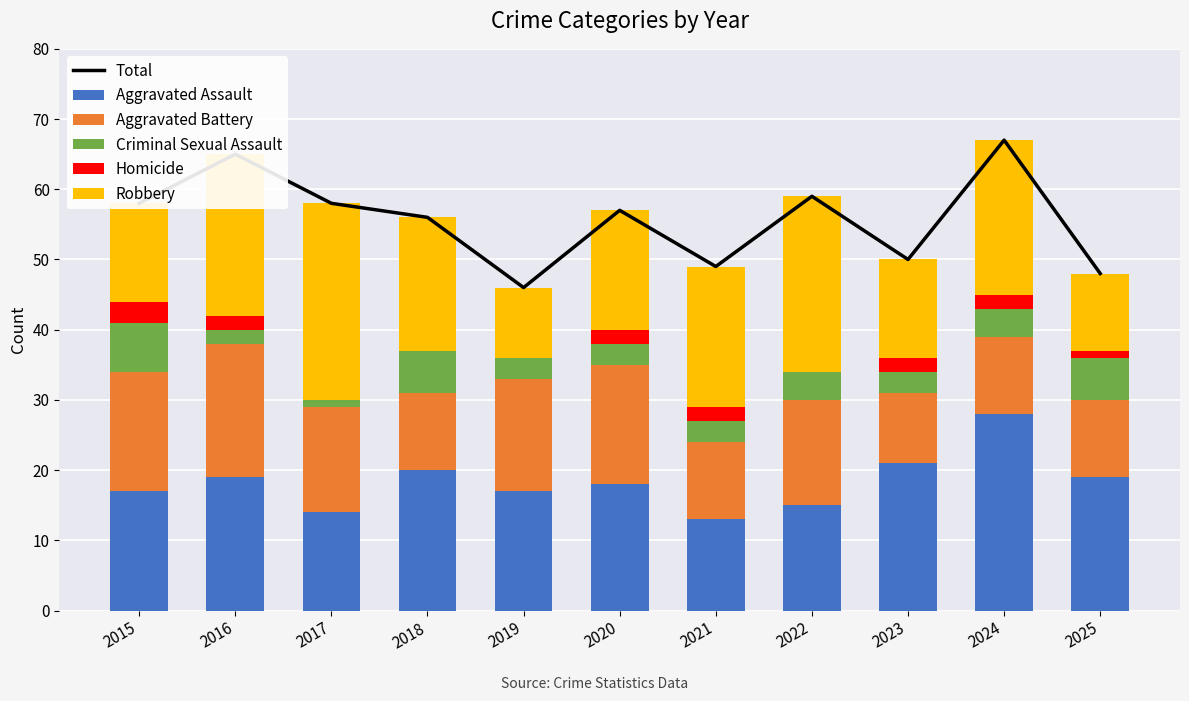

Reading left to right, list all the values displayed in this chart.

Total: 58	65	58	56	46	57	49	59	50	67	48
Aggravated Assault: 17	19	14	20	17	18	13	15	21	28	19
Aggravated Battery: 17	19	15	11	16	17	11	15	10	11	11
Criminal Sexual Assault: 7	2	1	6	3	3	3	4	3	4	6
Homicide: 3	2	0	0	0	2	2	0	2	2	1
Robbery: 14	23	28	19	10	17	20	25	14	22	11